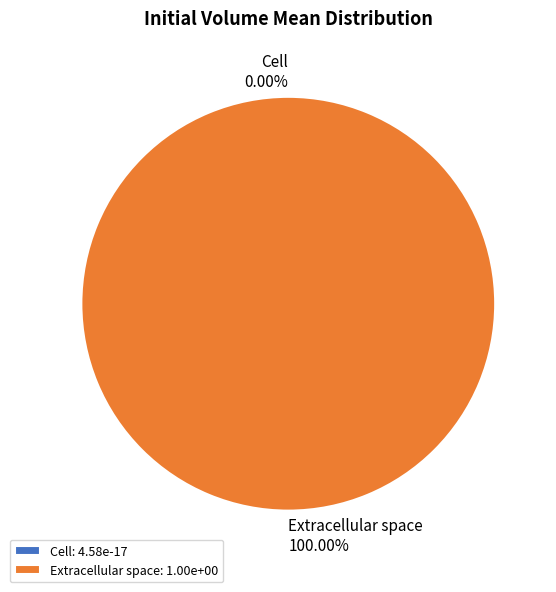

To the nearest percent, what is the average slice percentage?

50%